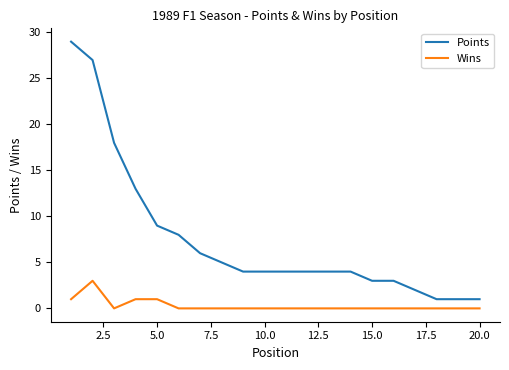

What is the sum of all Wins values?

6